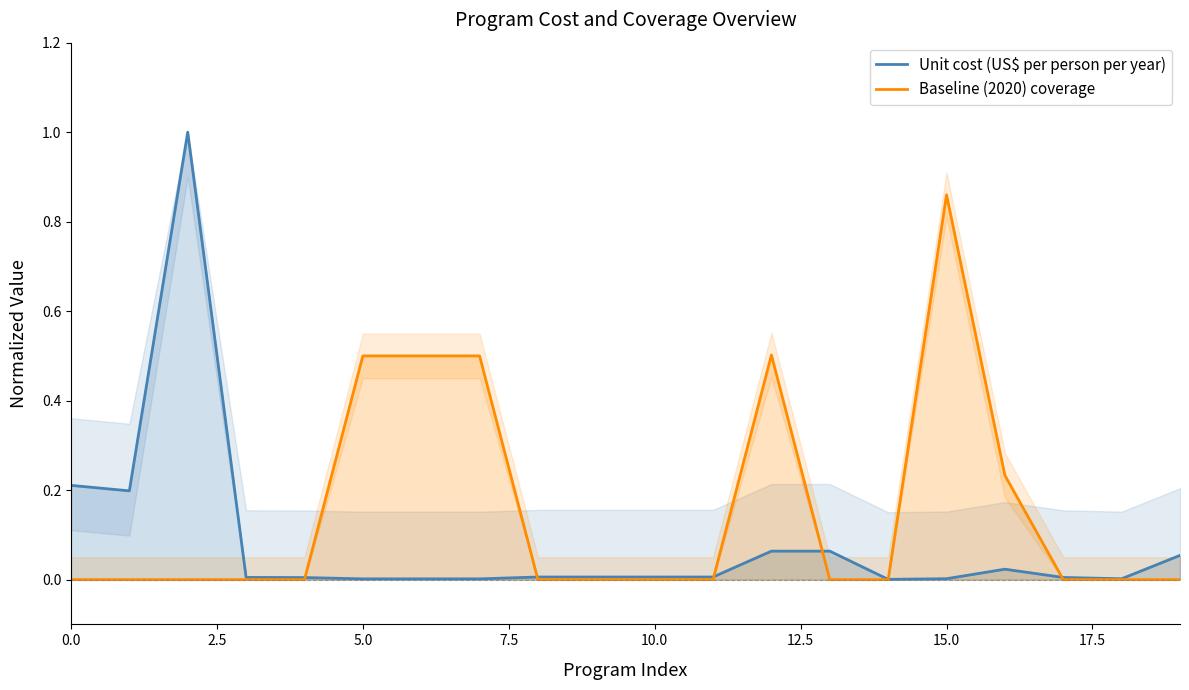

Rank the series at 15.0 from lowest to highest value.

Unit cost (US$ per person per year), Baseline (2020) coverage